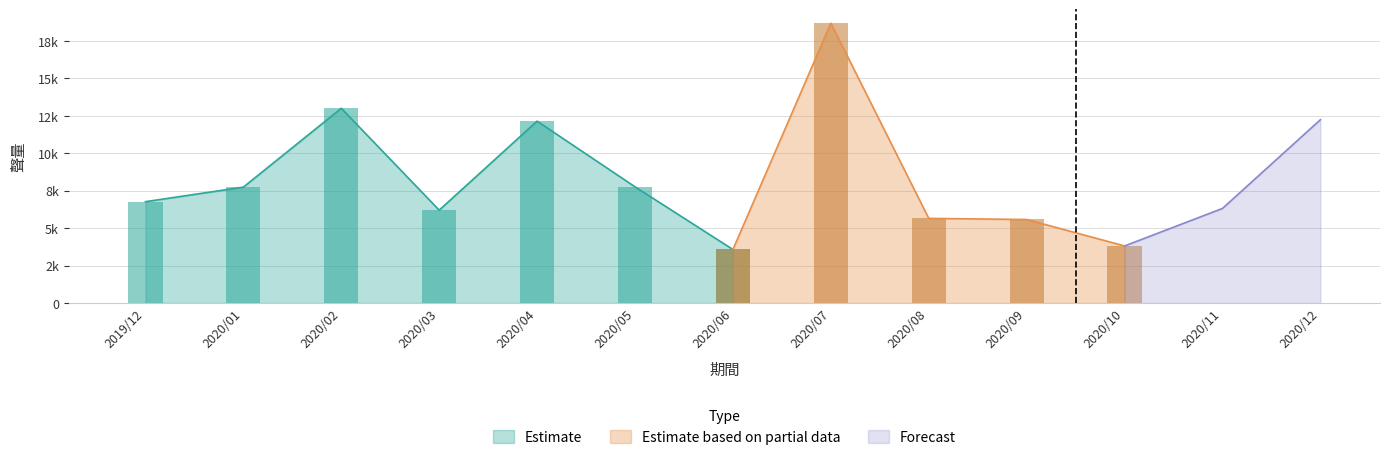

Rank the categories by value from highest to lowest.

2020/07, 2020/02, 2020/12, 2020/04, 2020/05, 2020/01, 2019/12, 2020/11, 2020/03, 2020/08, 2020/09, 2020/10, 2020/06